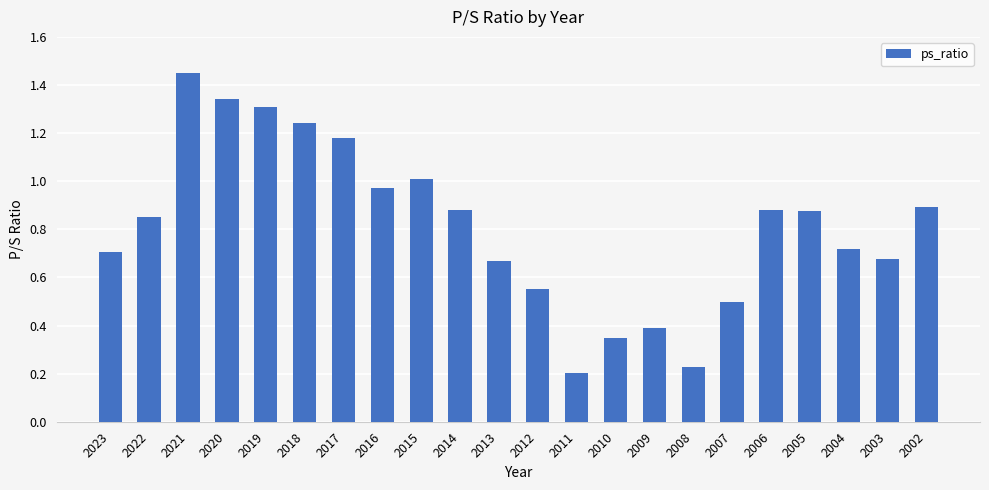

Count the number of categories in the chart.

22